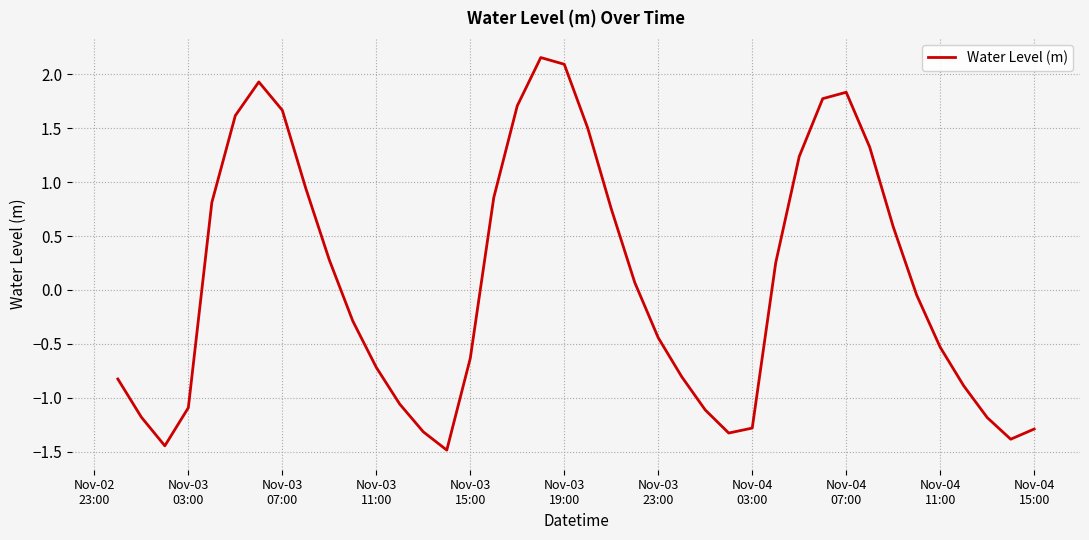

What is the difference between the maximum and minimum values?

3.6